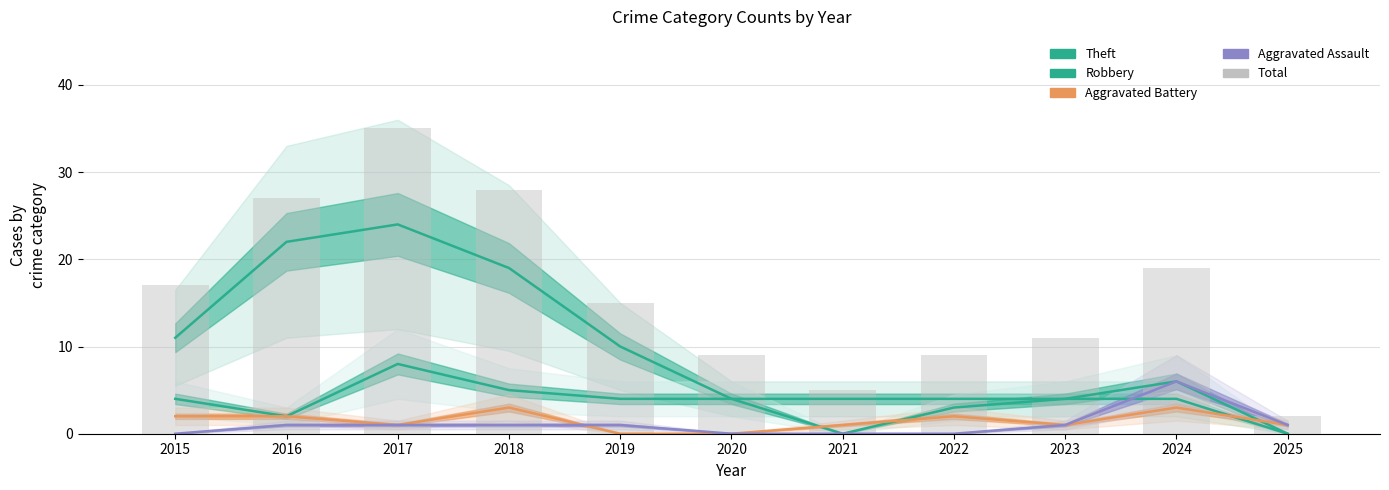

Is the value of Aggravated Assault at 2022 greater than the value of Total at 2018?

No